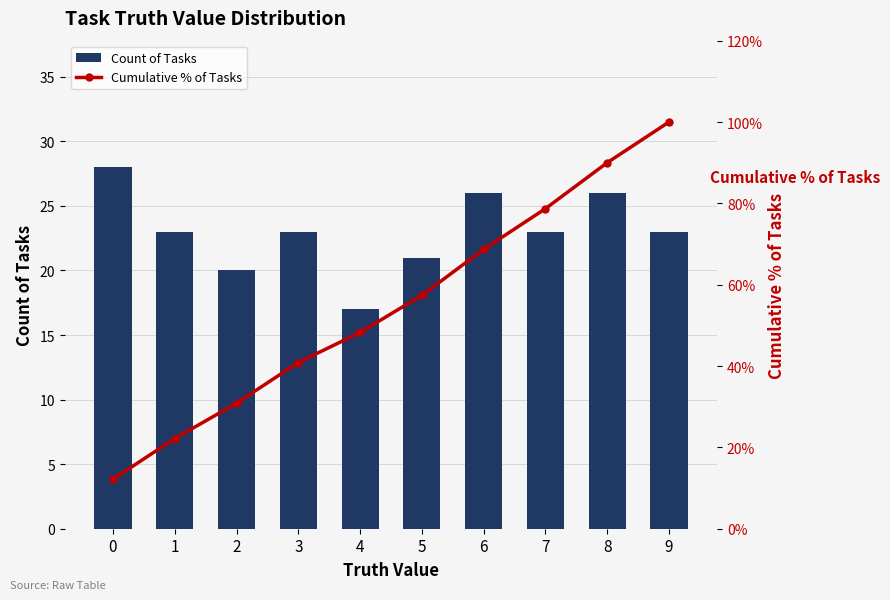

Reading left to right, list all the values displayed in this chart.

Count of Tasks: 0=28.0	1=23.0	2=20.0	3=23.0	4=17.0	5=21.0	6=26.0	7=23.0	8=26.0	9=23.0
Cumulative % of Tasks: 0=12.2	1=22.2	2=30.9	3=40.9	4=48.3	5=57.4	6=68.7	7=78.7	8=90.0	9=100.0